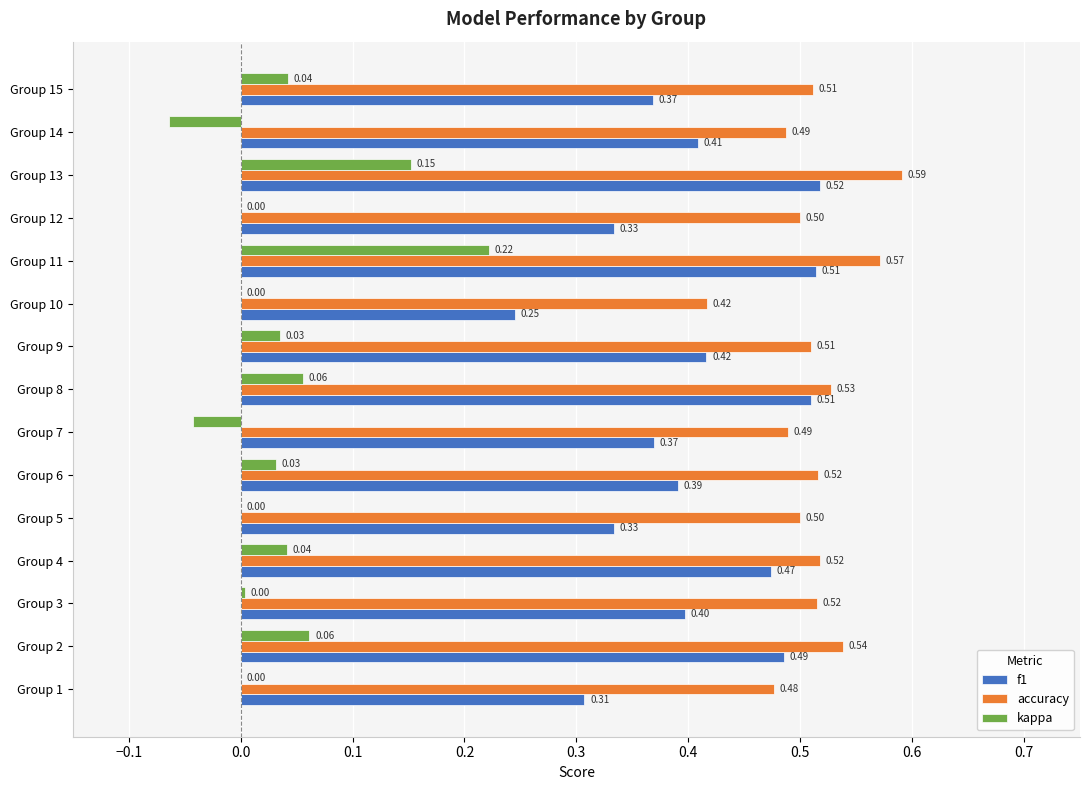

What is the sum of all accuracy values?

7.7